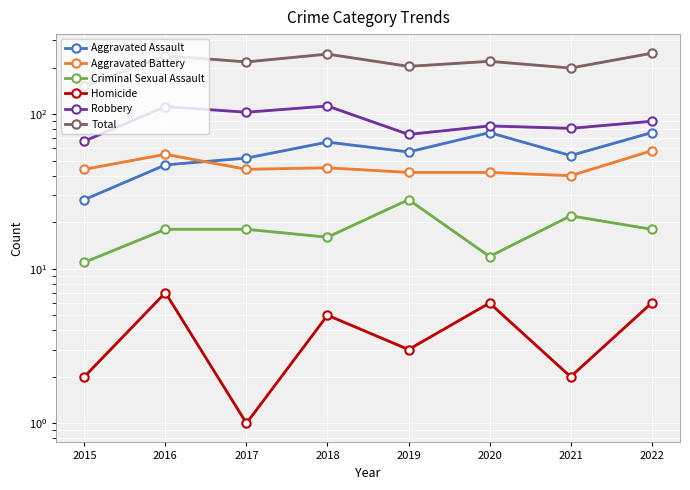

Where is Aggravated Battery nearest to the value 49?

2018